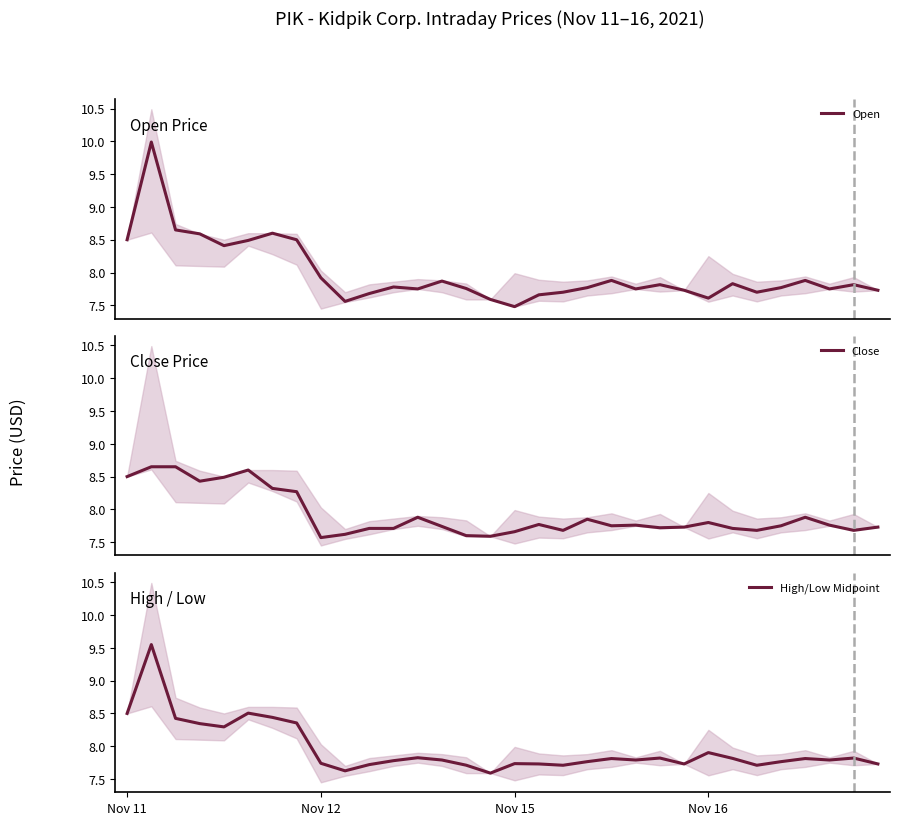

What are all the series names shown in the legend?

Open, Close, High/Low Midpoint